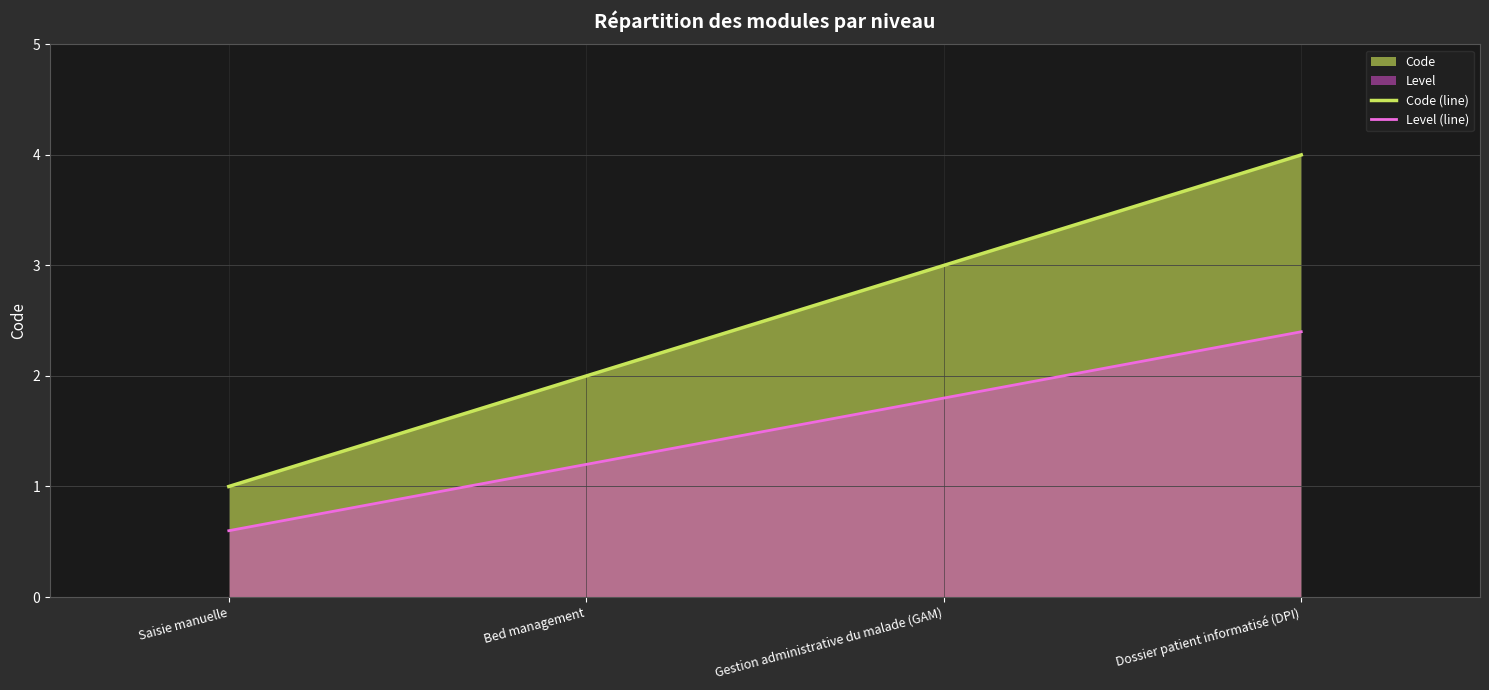

What position from the right is Saisie manuelle?

4